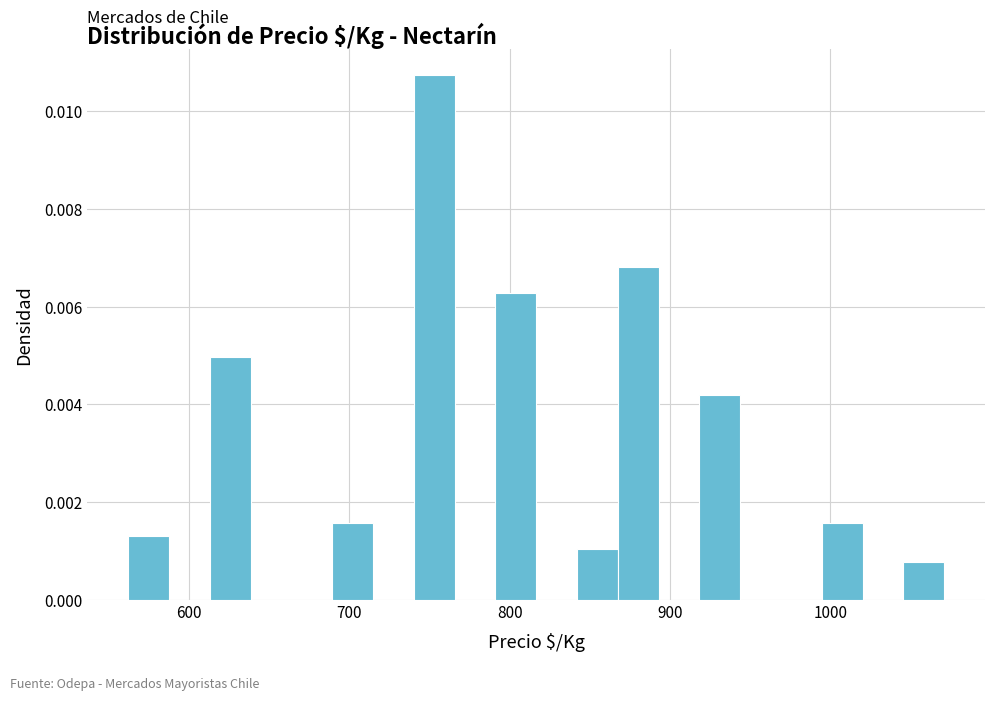

Around what value on the x-axis is the tallest bar? Give the approximate position of its centre, as read against the axis.

750